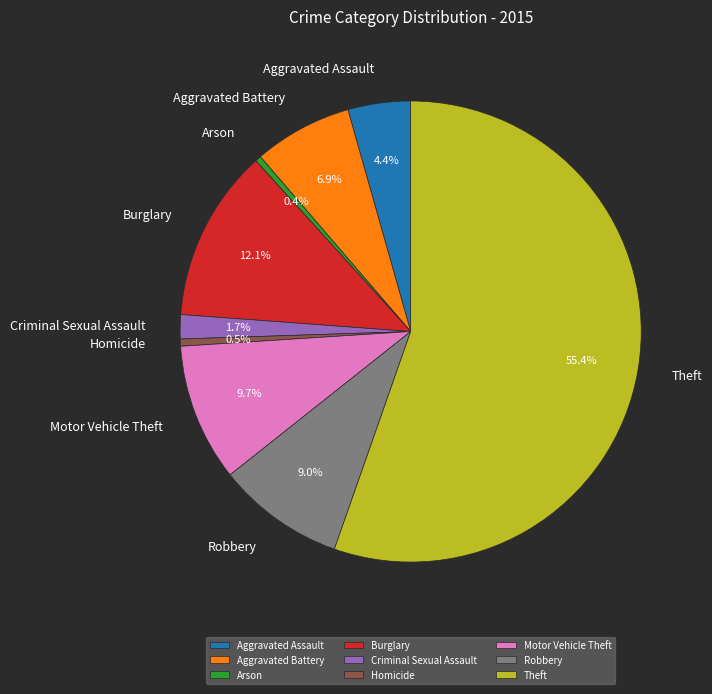

Count the number of slices in the pie.

9